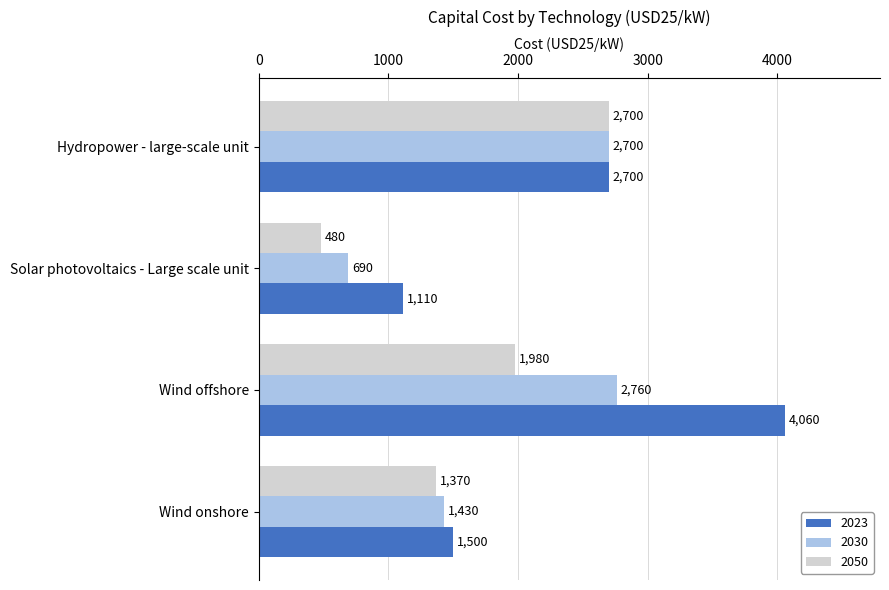

Which series has the largest range (max minus min)?

2023